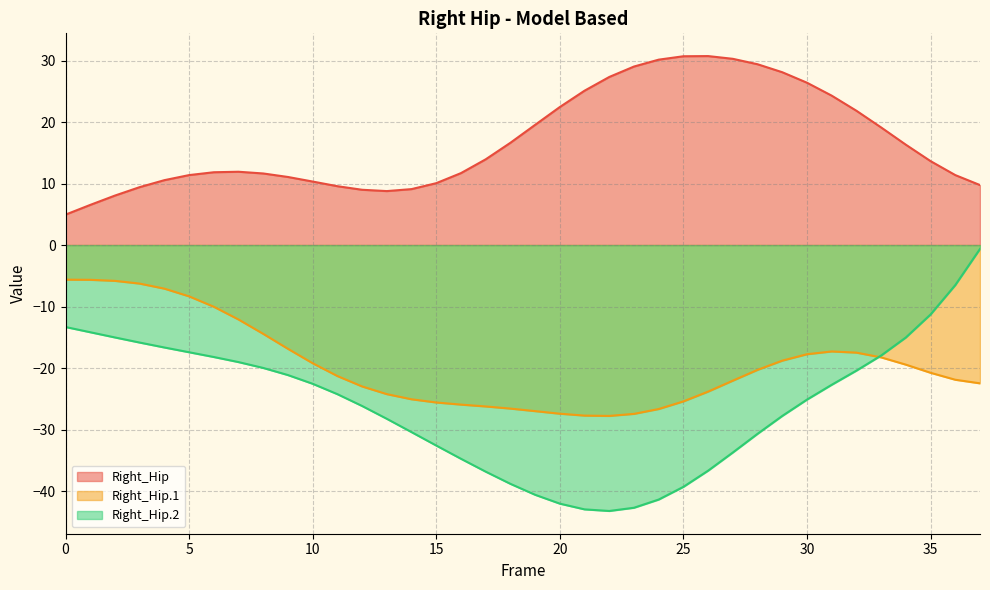

What is the difference between the maximum and minimum values in the Y series?

22.2